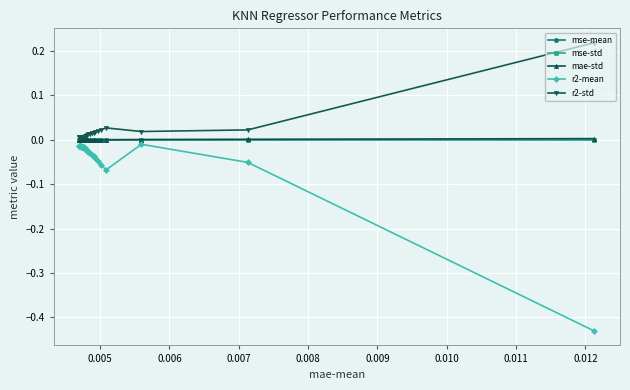

Which series has the widest spread of values?

r2-mean